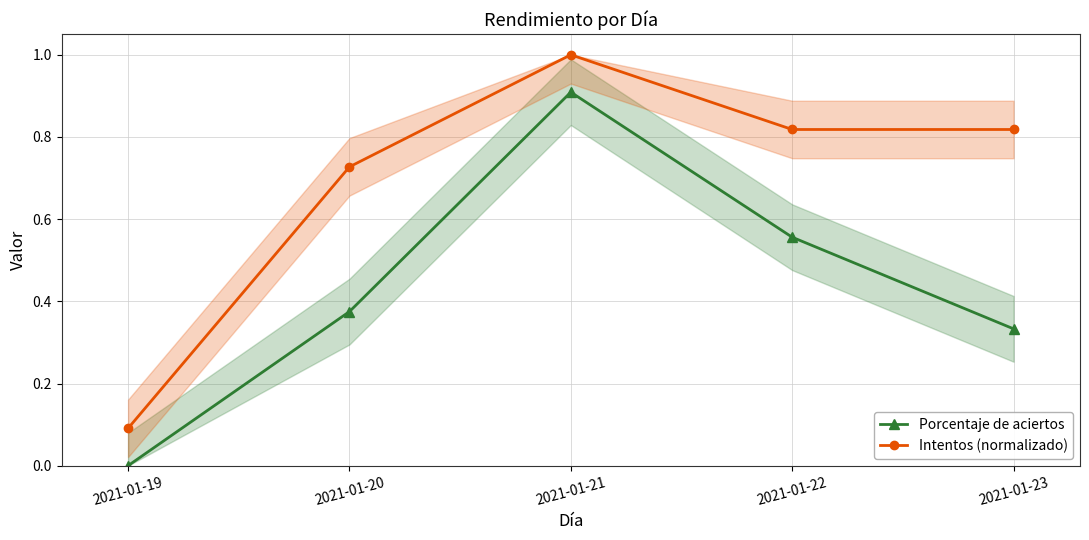

List the labels in order of Porcentaje de aciertos value, largest first.

2021-01-21, 2021-01-22, 2021-01-20, 2021-01-23, 2021-01-19